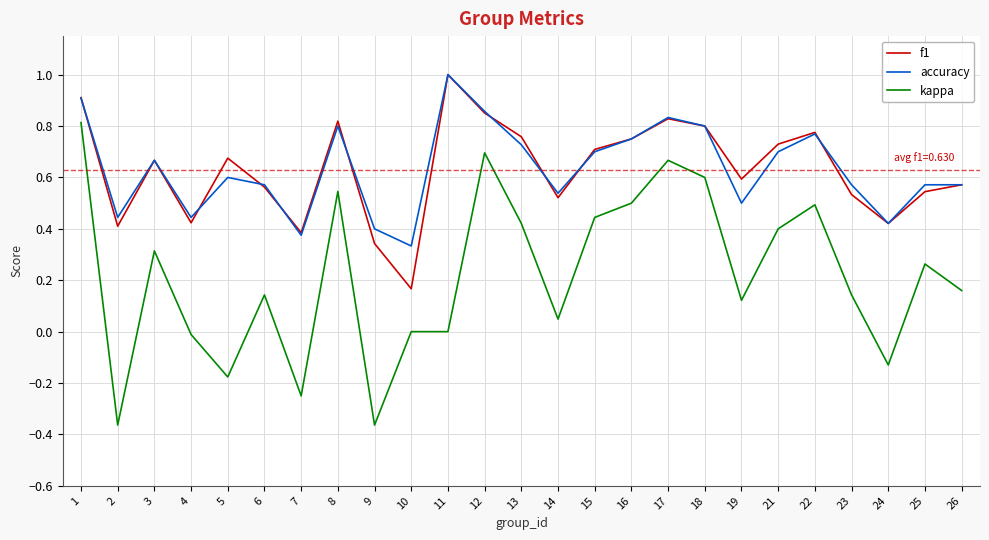

True or false: kappa and f1 cross at least once.

False